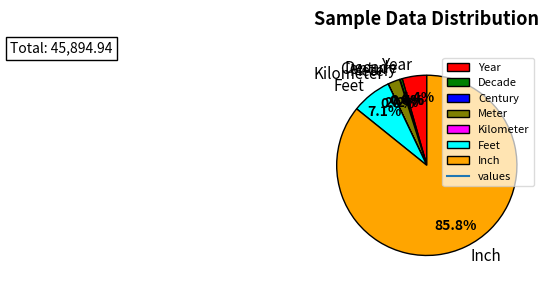

What portion of the pie excludes Feet?

92.9%